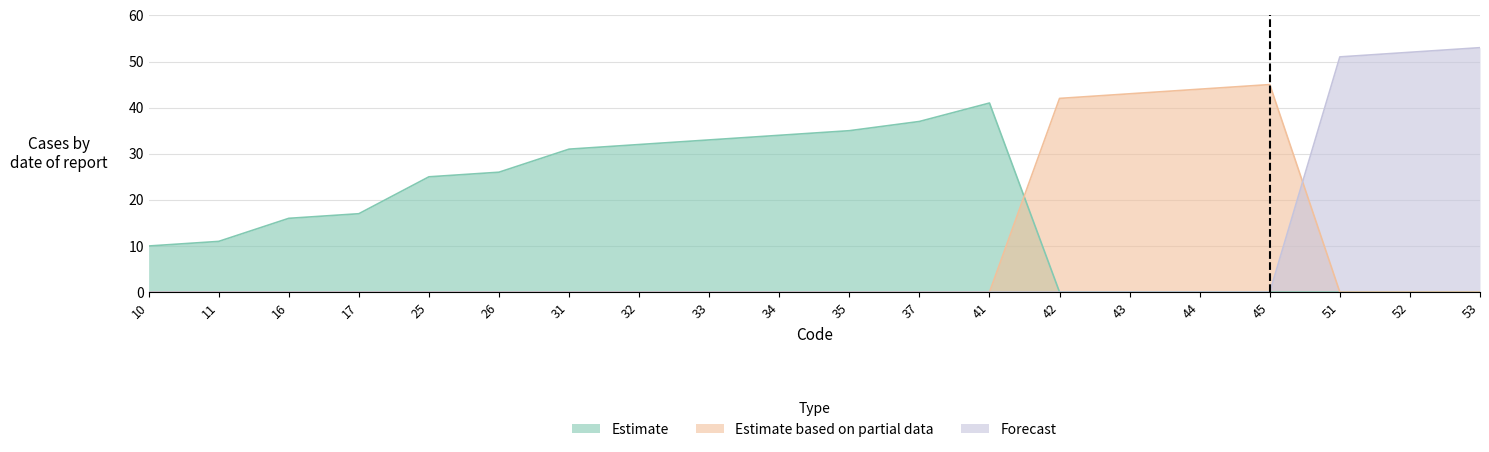

Rank the series at 11 from highest to lowest value.

Estimate, Estimate based on partial data, Forecast